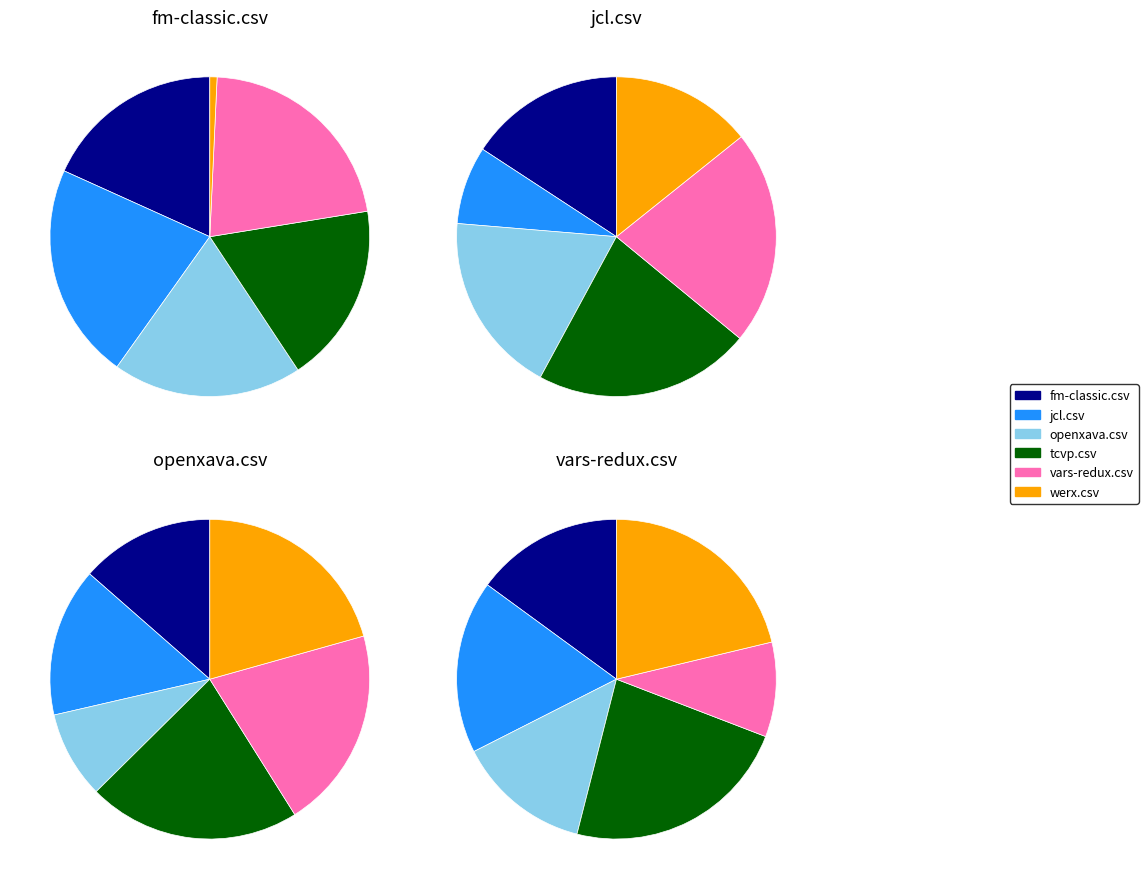

To the nearest percent, what percentage of the pie is werx.csv?

21%